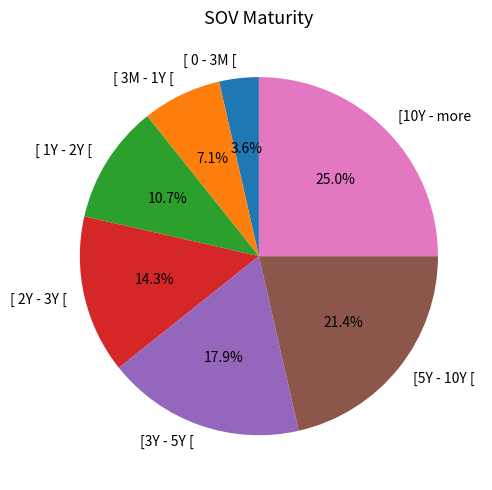

To the nearest percent, what is the combined percentage of [5Y - 10Y [ and [10Y - more?

46%